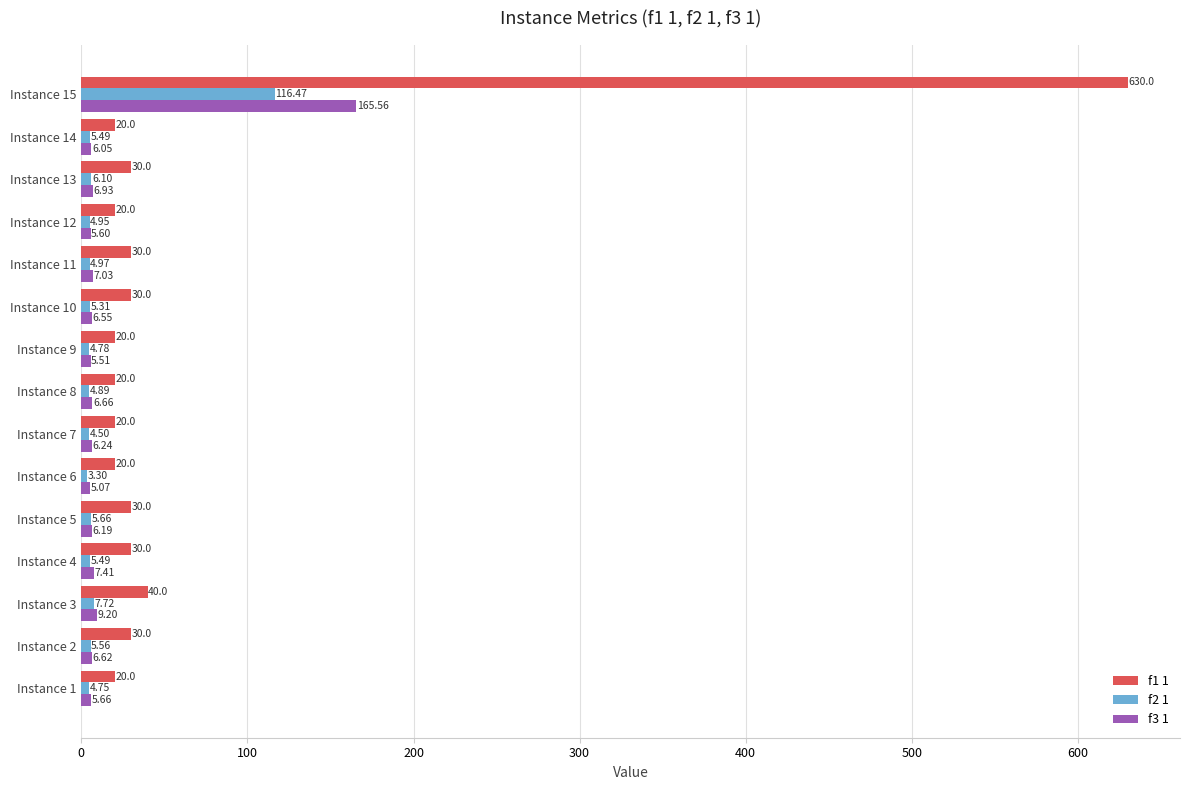

Which series has the largest range (max minus min)?

f1 1